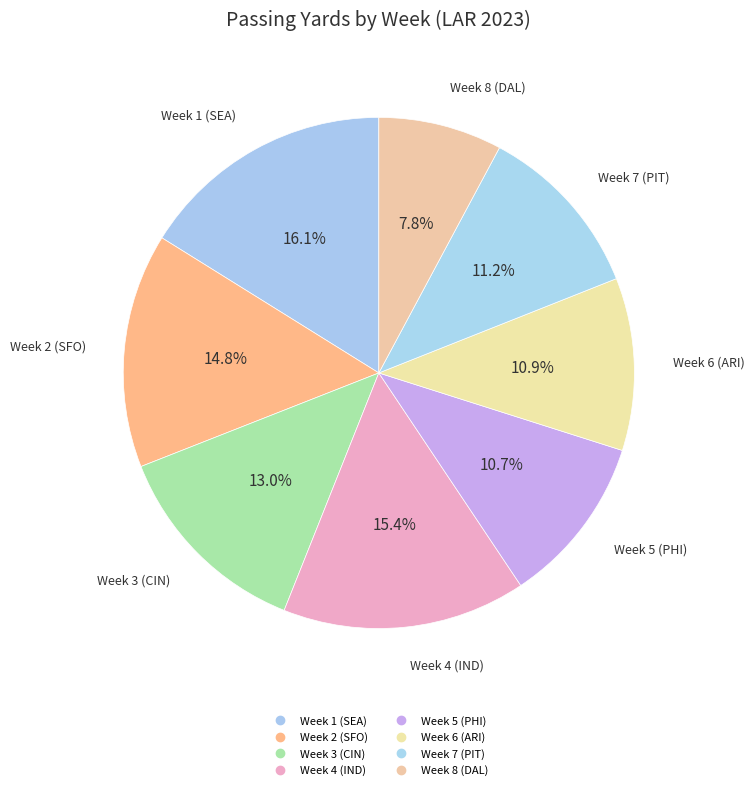

Rank the categories by value from highest to lowest.

Week 1 (SEA), Week 4 (IND), Week 2 (SFO), Week 3 (CIN), Week 7 (PIT), Week 6 (ARI), Week 5 (PHI), Week 8 (DAL)